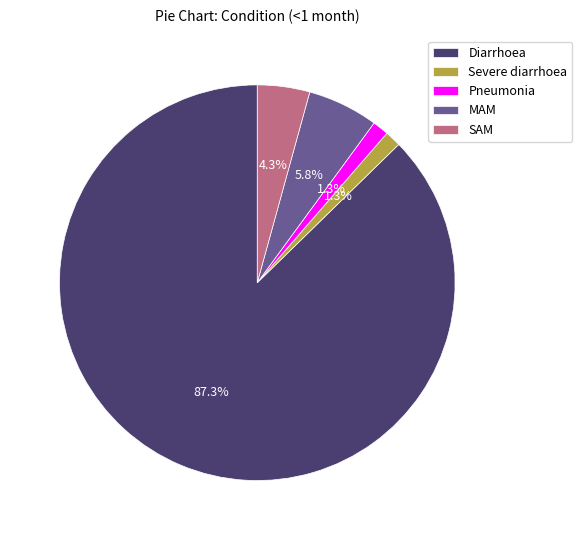

How many slices are in this pie chart?

5